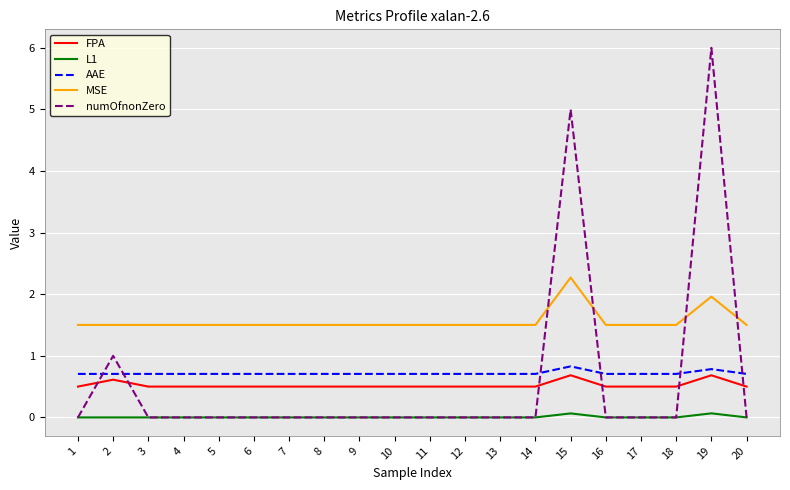

Is this an area chart (filled region under the line)?

No